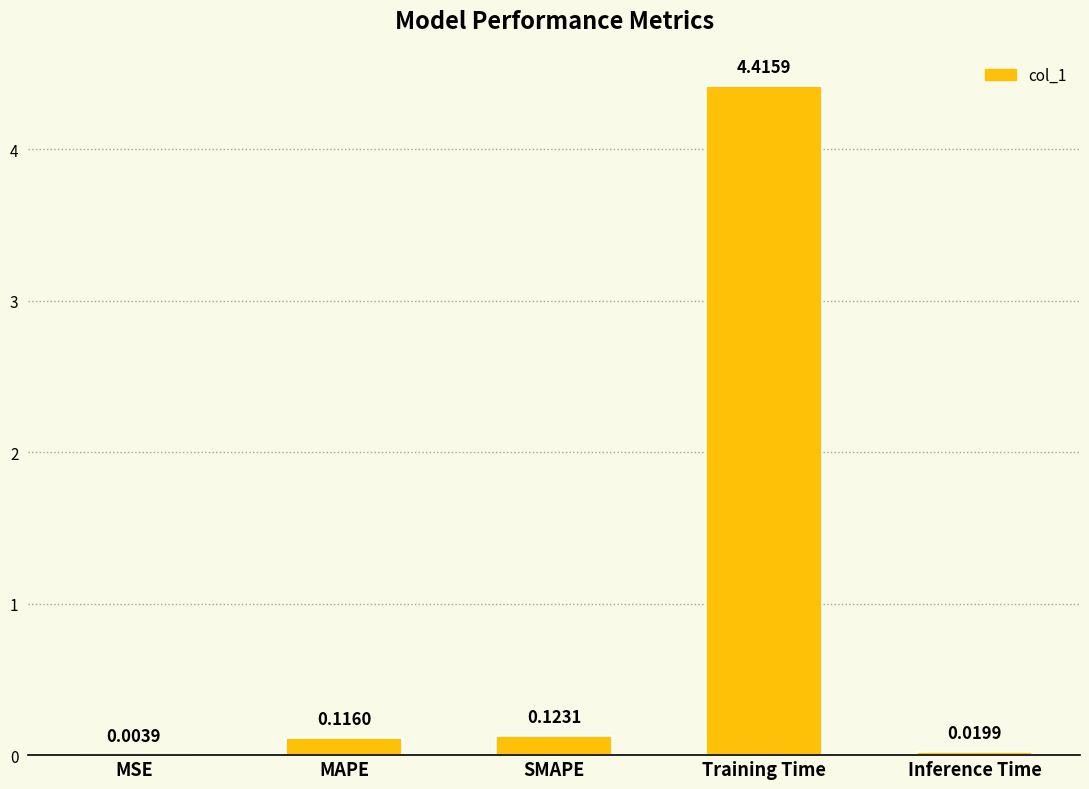

Where is the data nearest to the value 2?

SMAPE